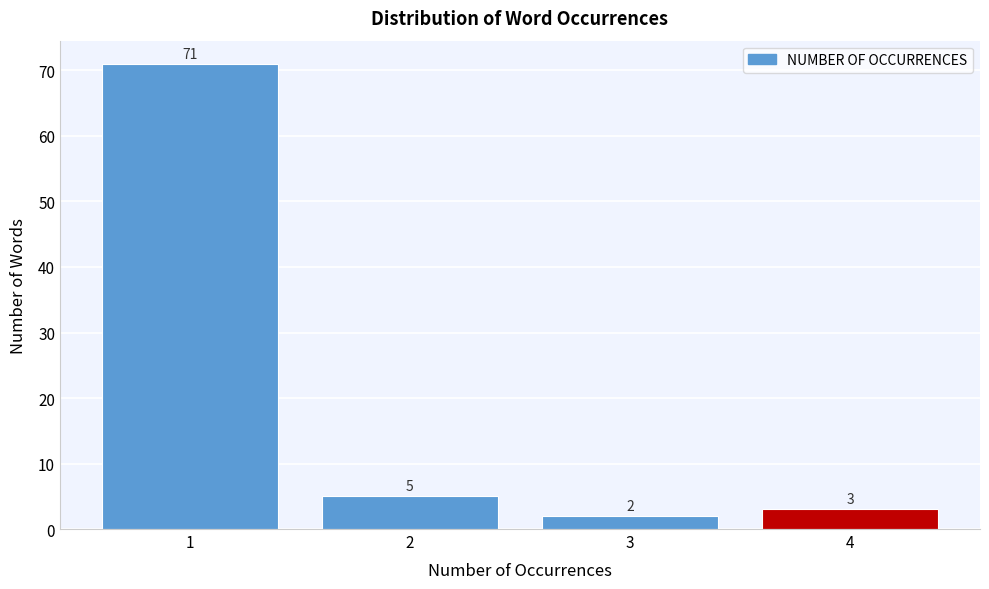

Reading right to left, extract all data points from this chart.

3	2	5	71